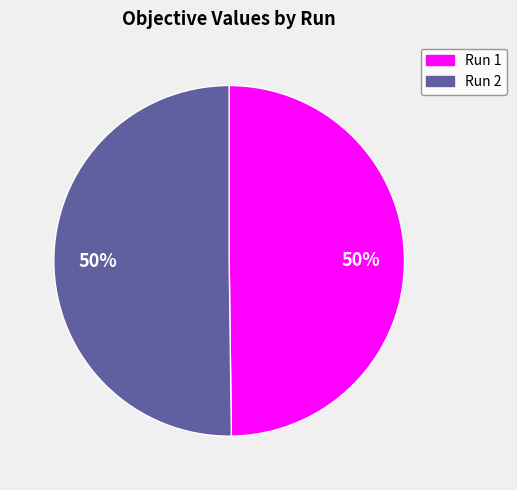

To the nearest percent, what is the average slice percentage?

50%